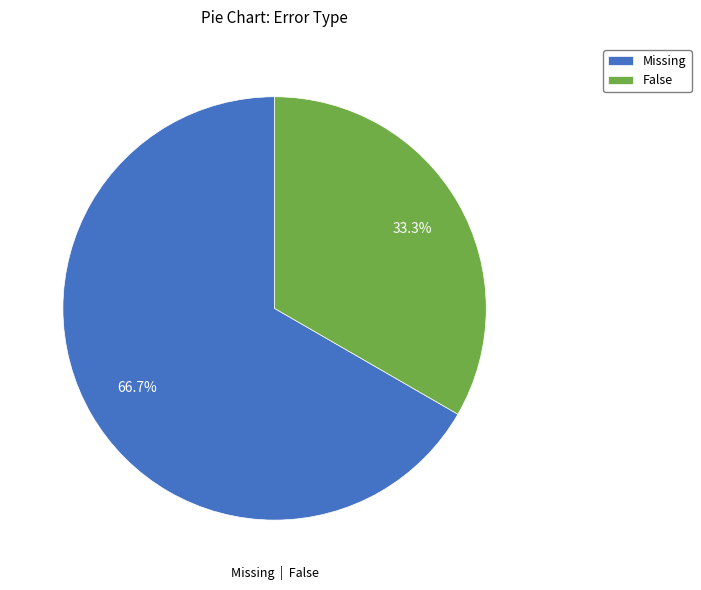

Is it true that False is 20% of the pie?

False